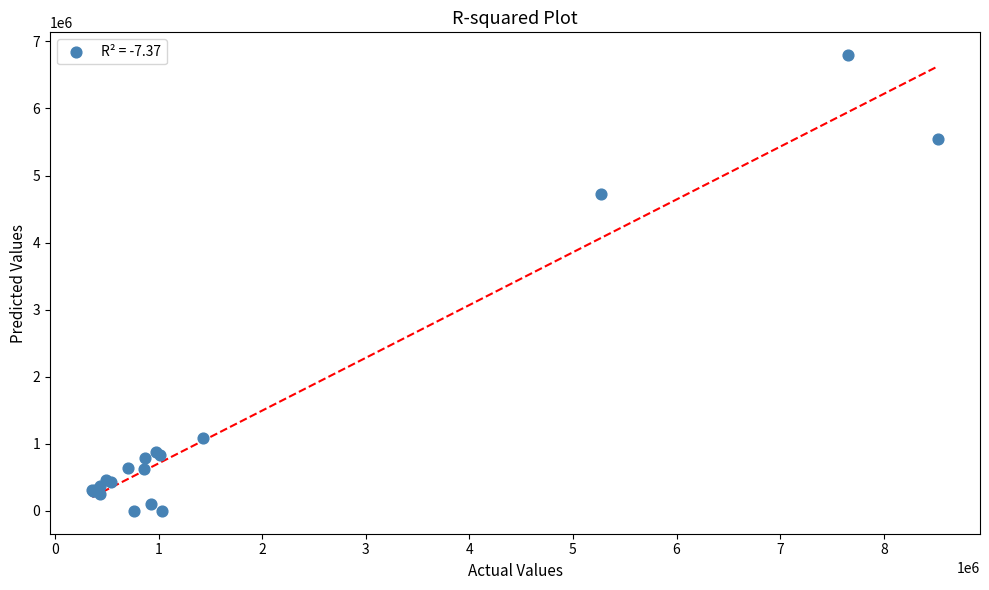

What Y value in the scatter plot is closest to 3397551?

4721593